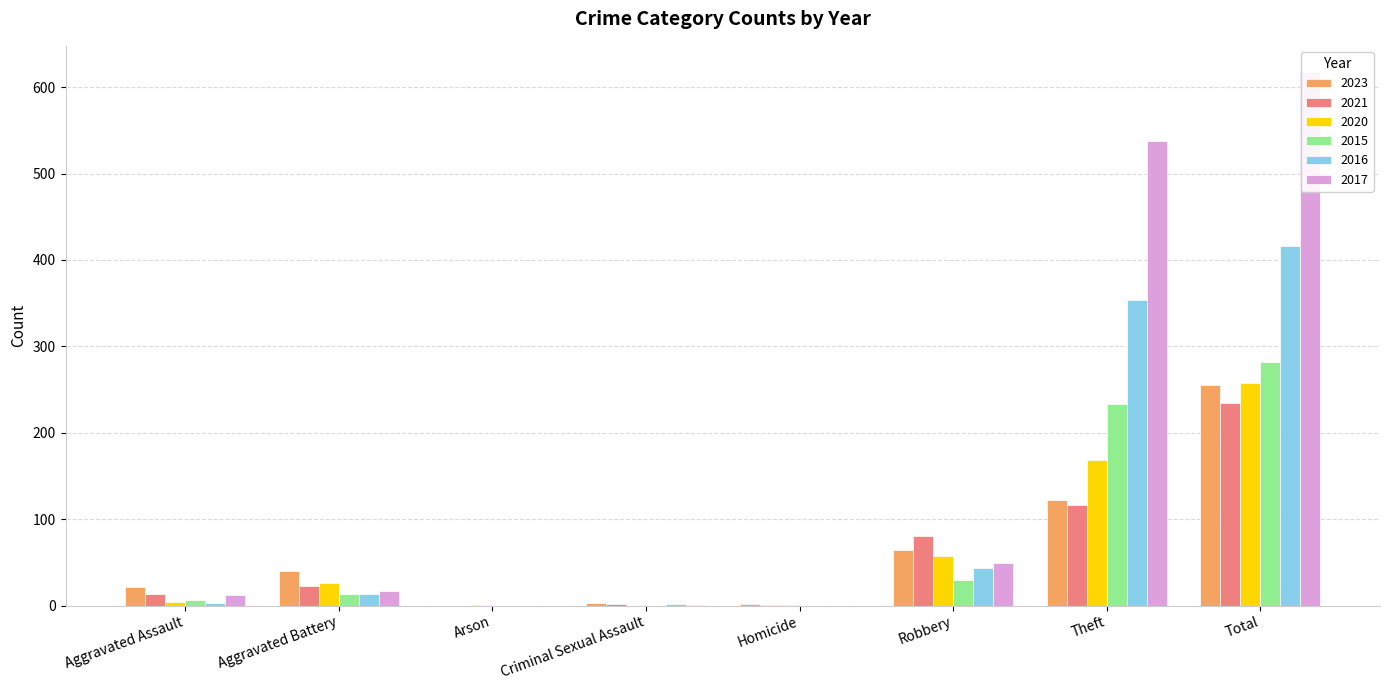

At which label is 2015 closest to 141?

Theft